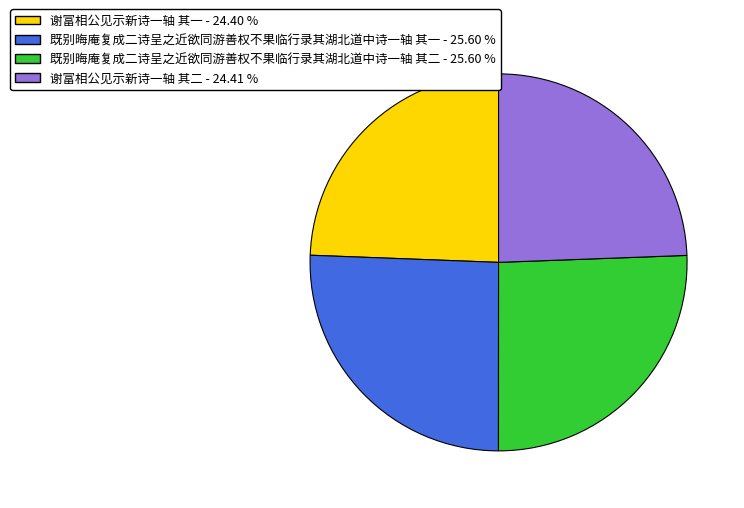

Do 谢富相公见示新诗一轴 其二 - 24.41 % and 谢富相公见示新诗一轴 其一 - 24.40 % together represent more than half of the pie?

No